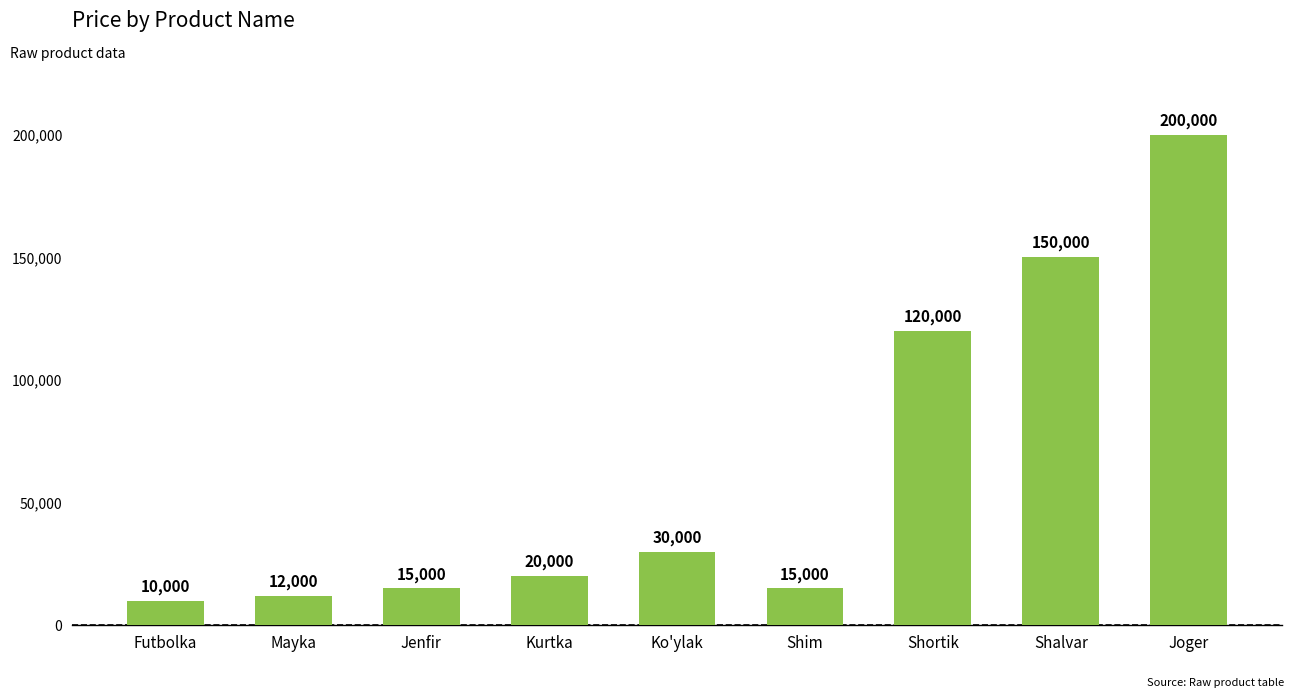

Between Shim and Shortik, which is larger?

Shortik